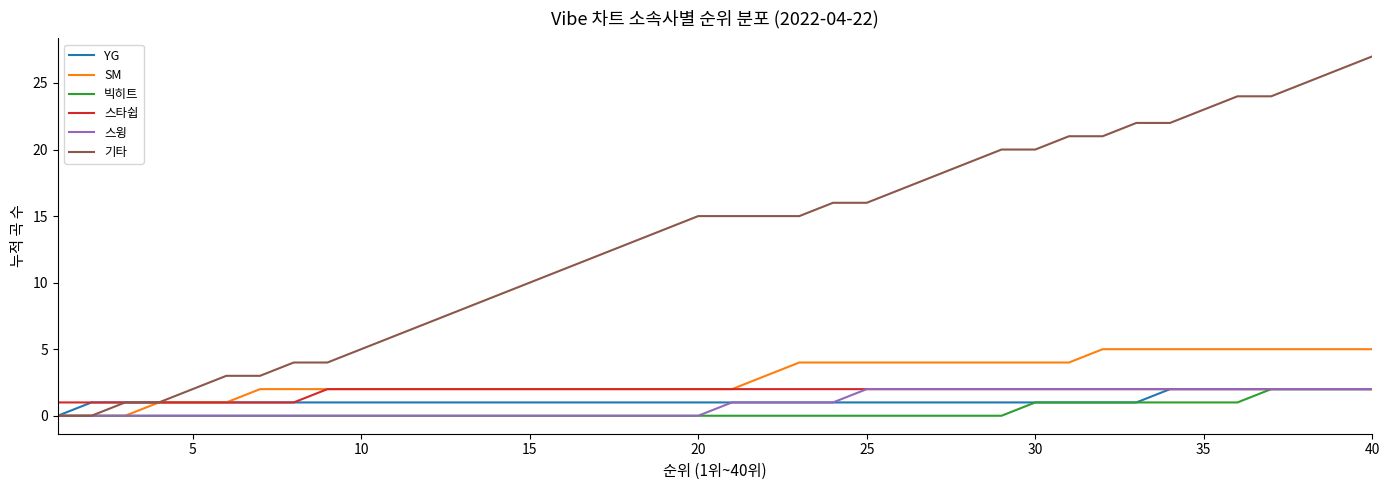

Which series has the widest spread of values?

기타